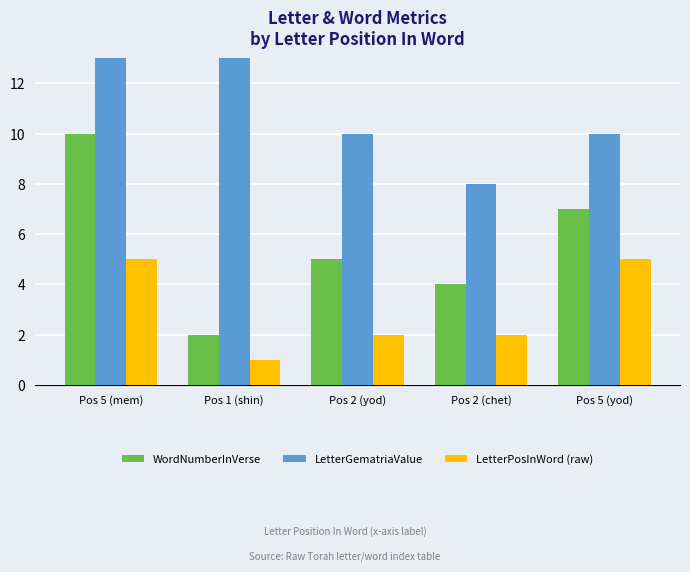

List the series in order of their peak value, highest first.

LetterGematriaValue, WordNumberInVerse, LetterPosInWord (raw)